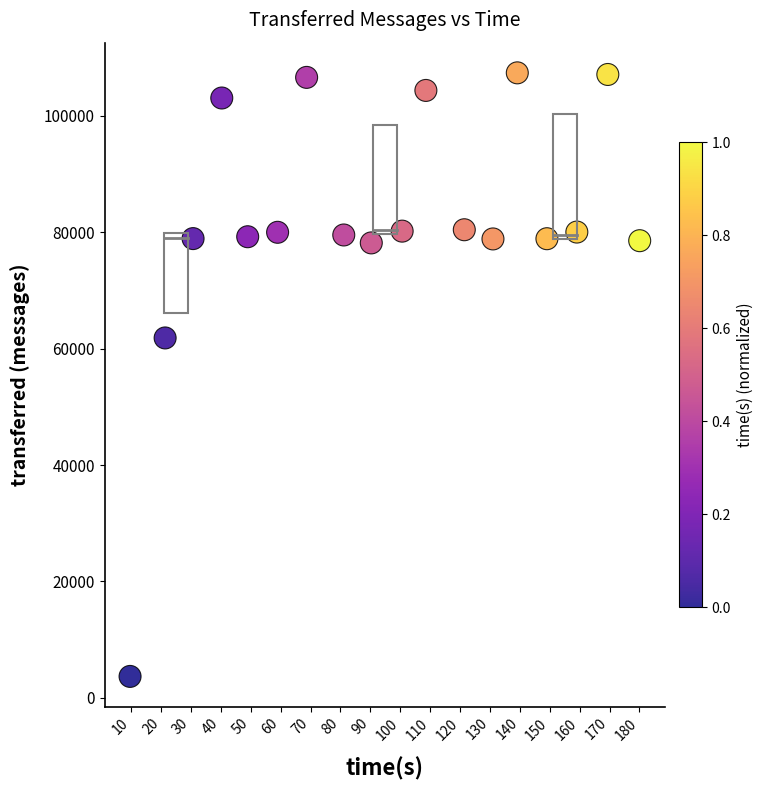

What Y value in the scatter plot is closest to 55520?

61820